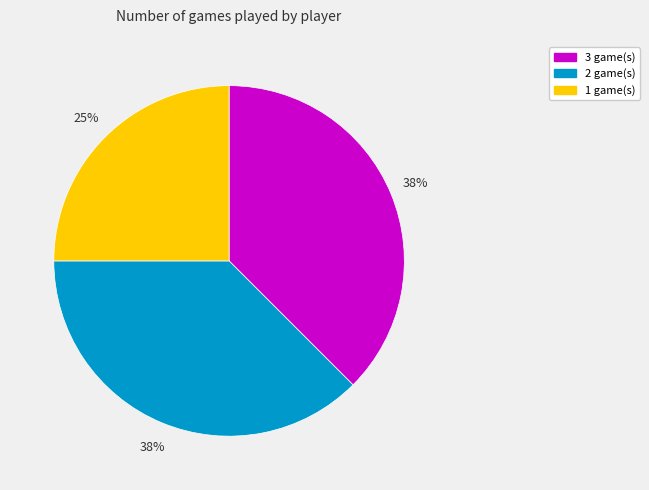

What is the ratio of the value at 3 game(s) to the value at 1 game(s)?

1.5